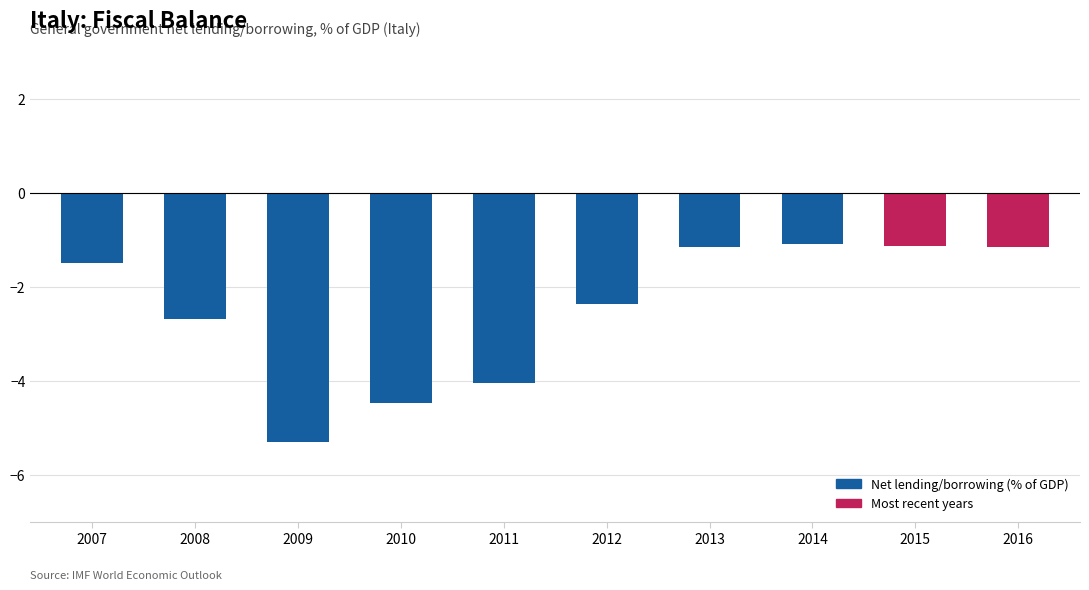

Reading left to right, what are all the values shown in this chart?

2007=-1.5	2008=-2.7	2009=-5.3	2010=-4.5	2011=-4.0	2012=-2.4	2013=-1.1	2014=-1.1	2015=-1.1	2016=-1.1